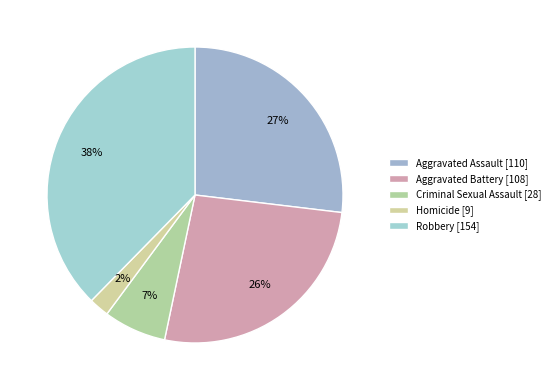

To the nearest percent, what percentage of the pie is Aggravated Battery?

26%